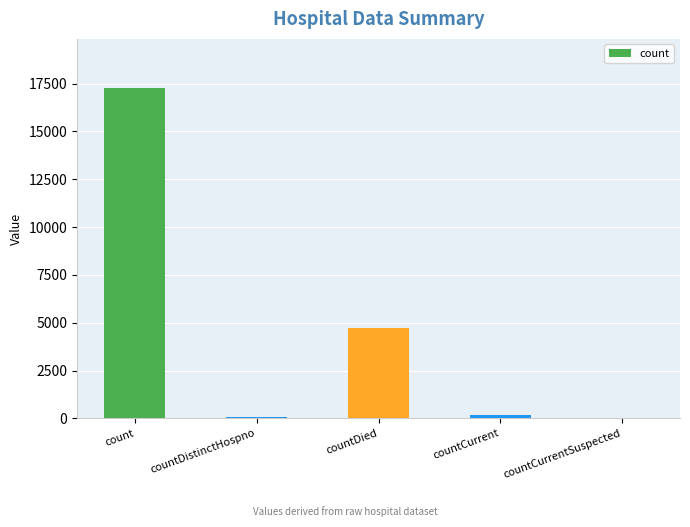

What is the change in value from countDied to countCurrentSuspected?

-4751